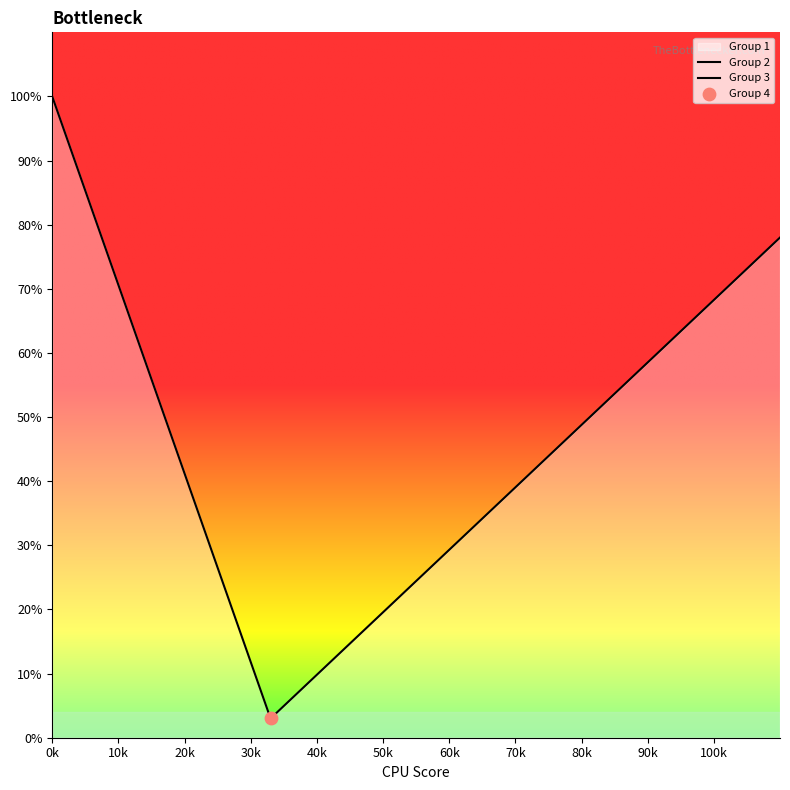

Which series has the largest Y range (max minus min)?

Group 2